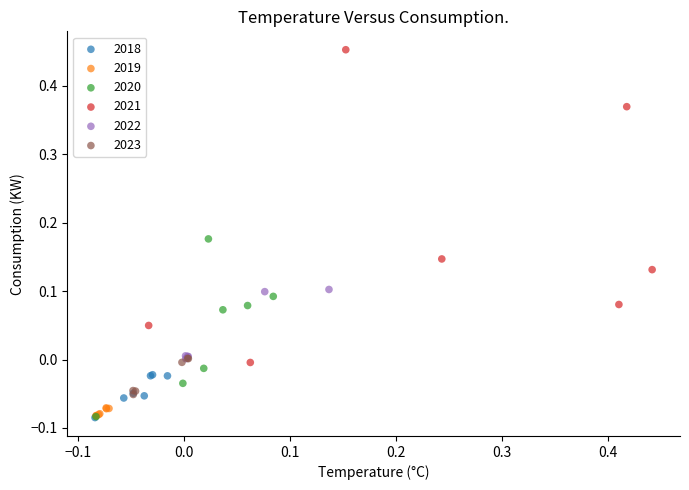

Which series has the widest spread of Y values?

2021